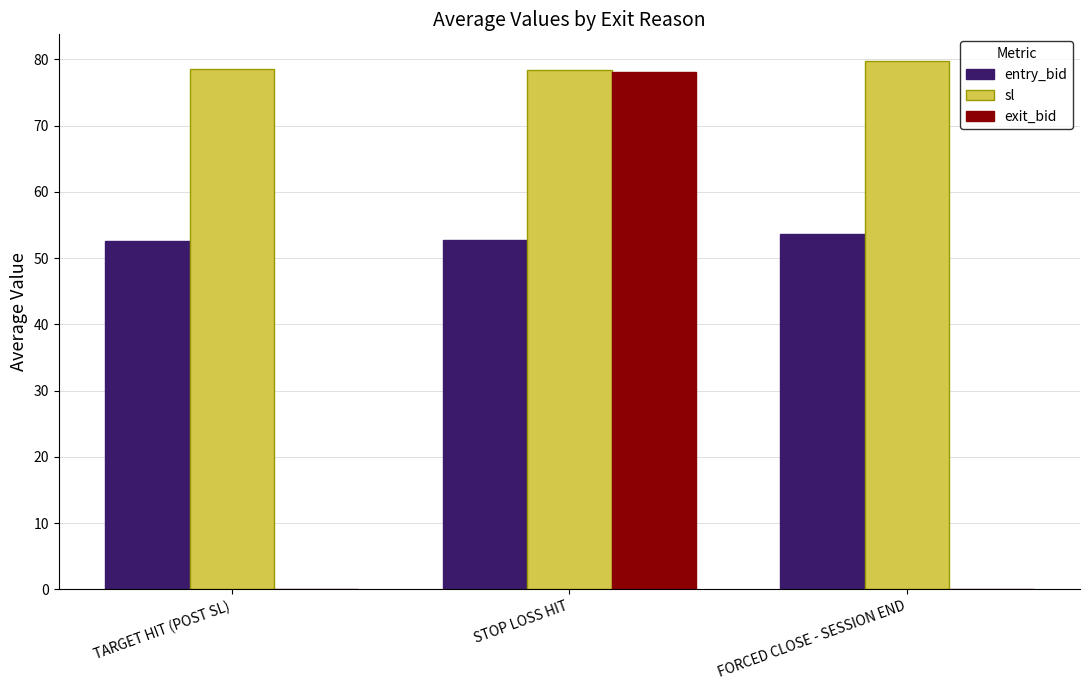

Which series has the largest total across all categories?

sl